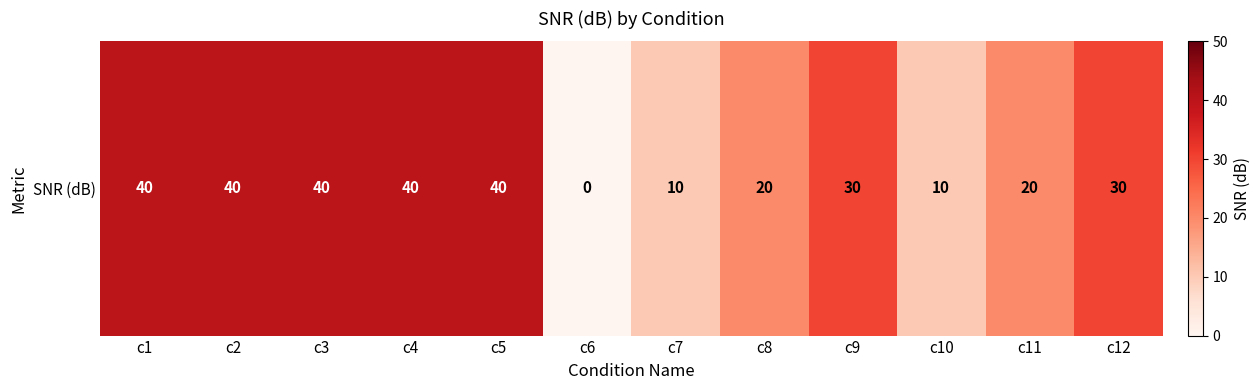

The value at c3 is 60. True or false?

False